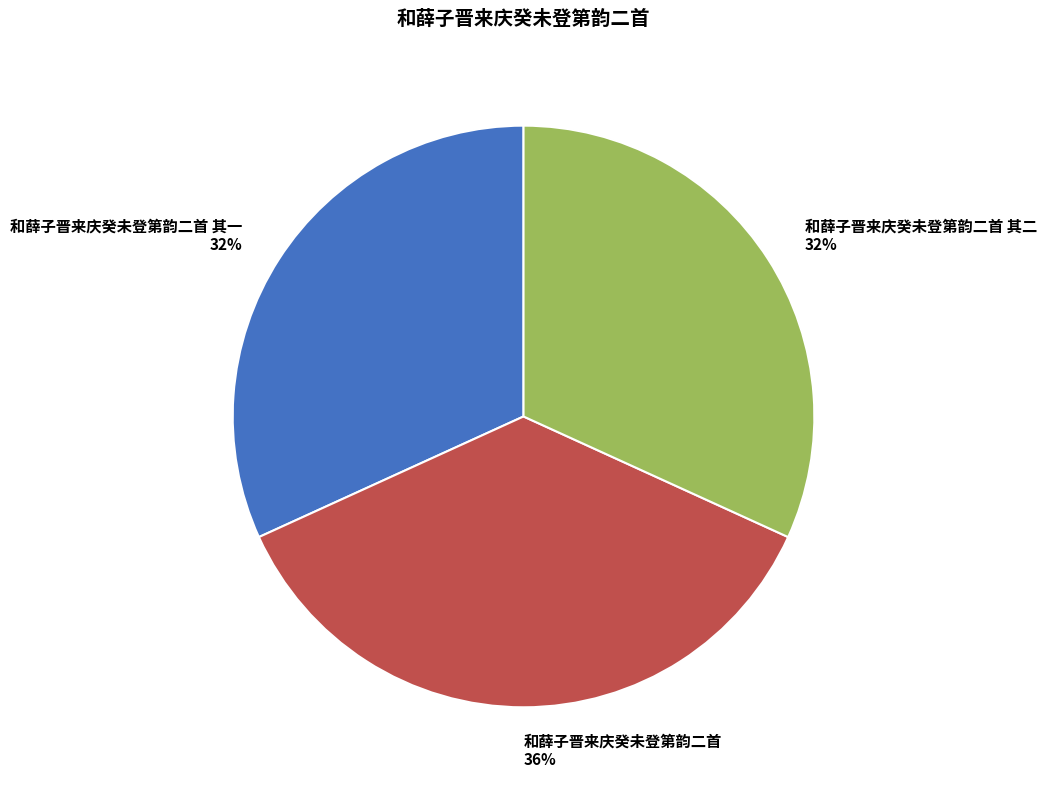

Combined, do 和薛子晋来庆癸未登第韵二首 and 和薛子晋来庆癸未登第韵二首 其二 account for over 50%?

Yes